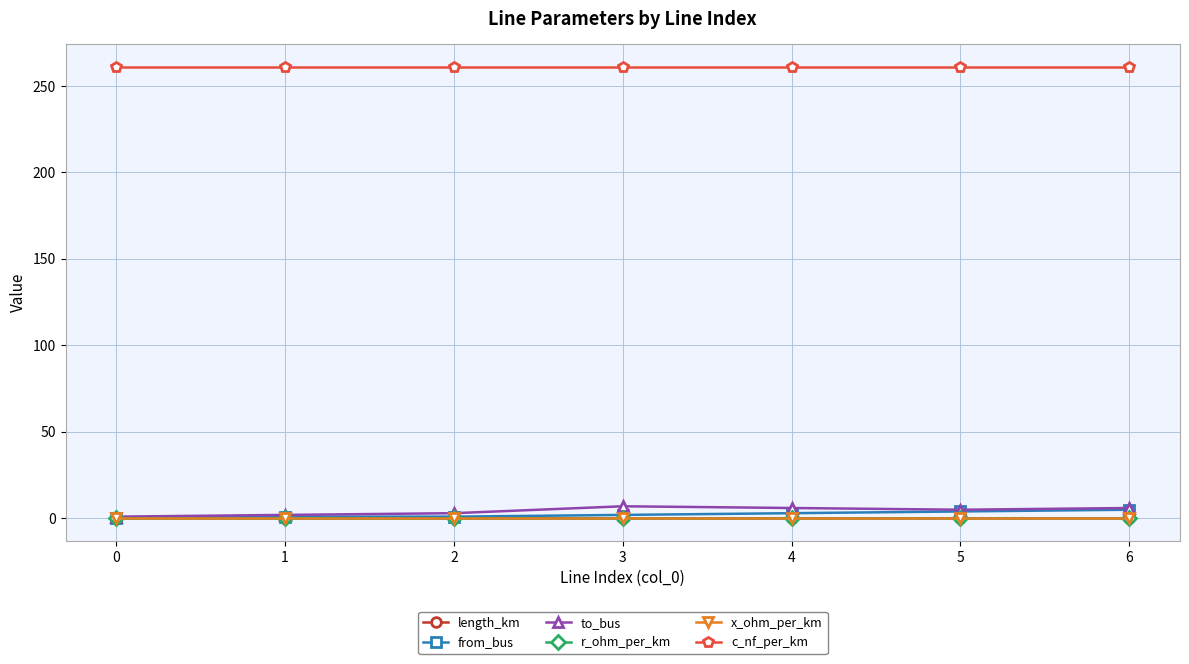

True or false: c_nf_per_km and to_bus cross at least once.

False